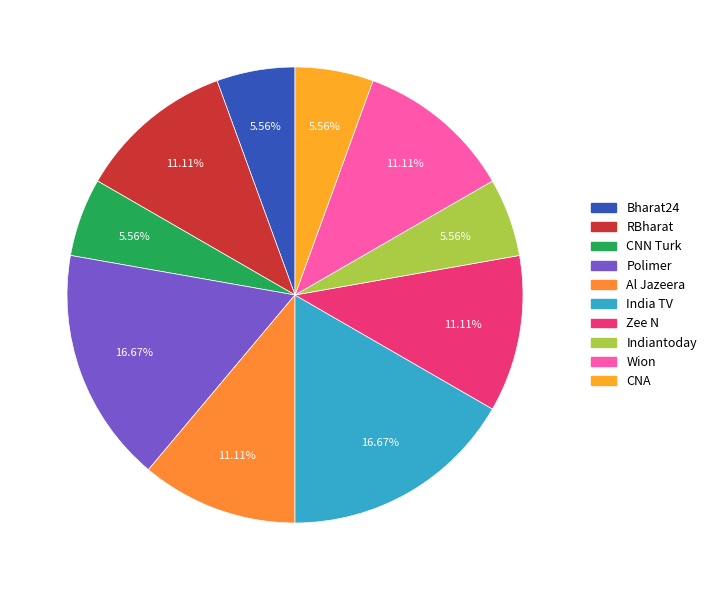

How many slices are in this pie chart?

10